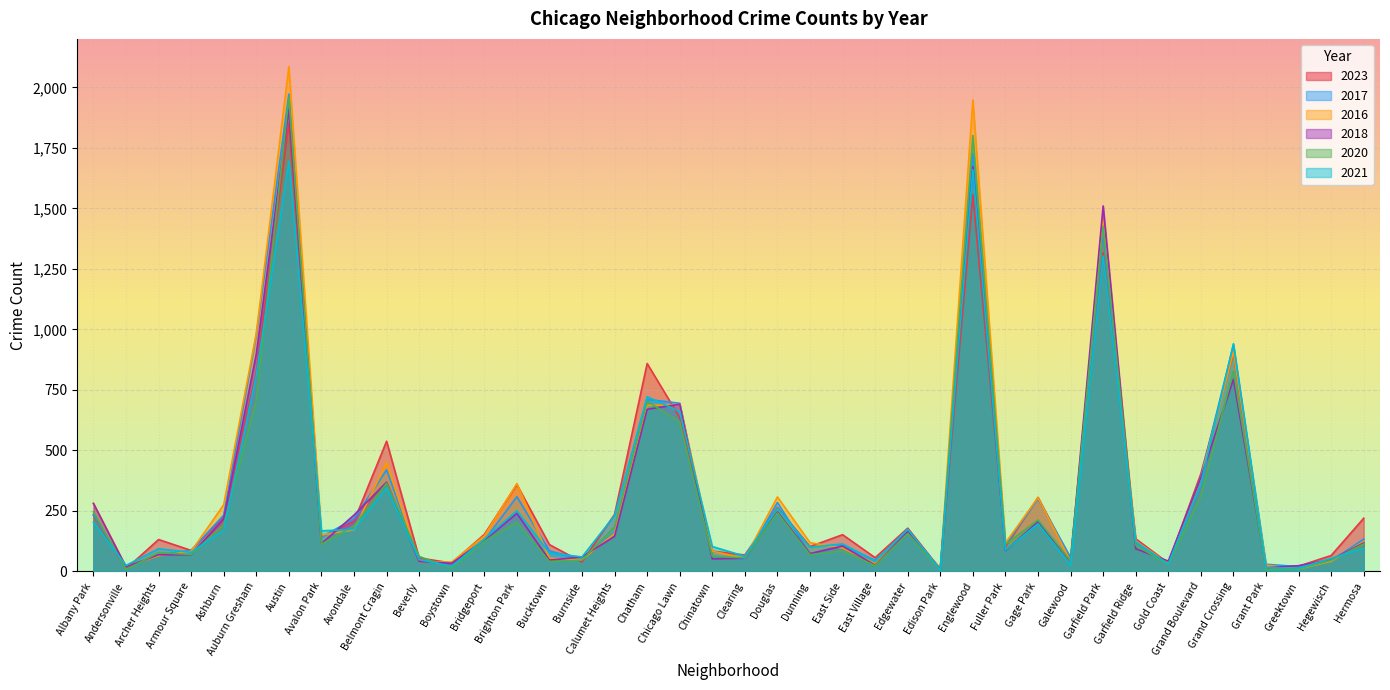

What are all the series names shown in the legend?

2023, 2017, 2016, 2018, 2020, 2021